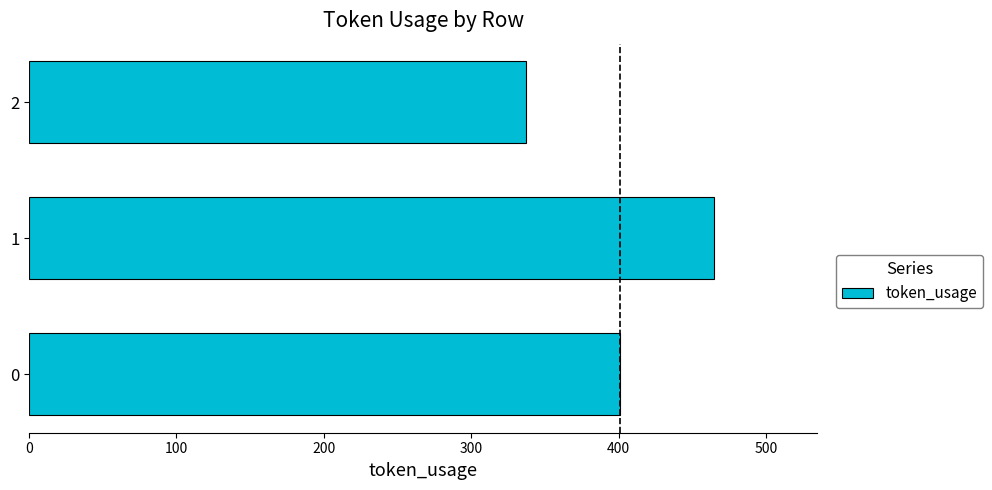

What is the difference between the maximum and minimum values?

128